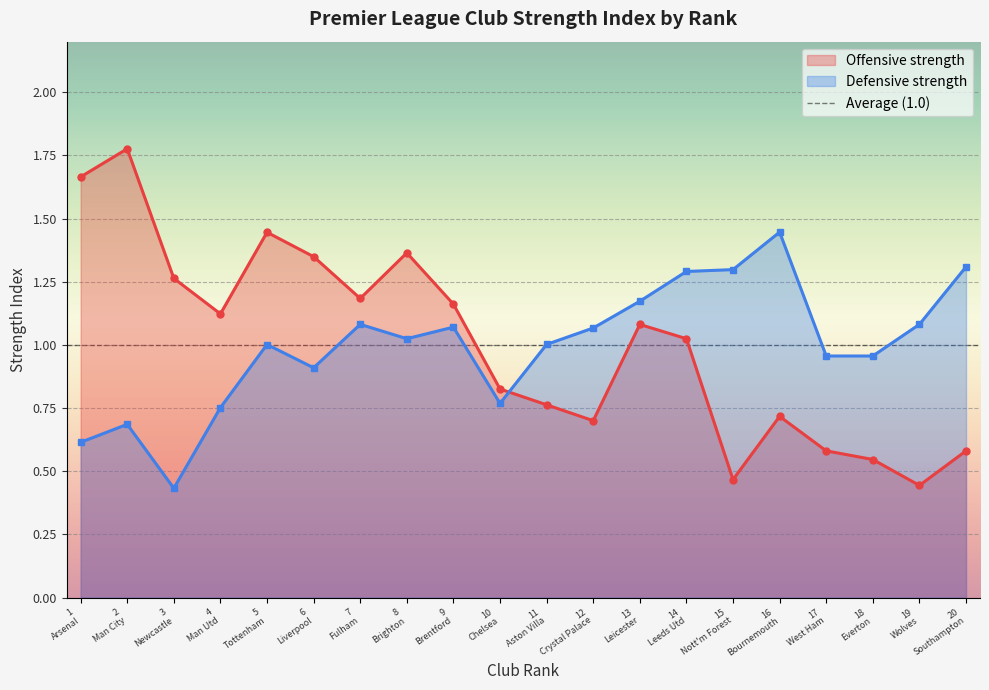

After their last crossing, which series has the higher values: Defensive strength or Offensive strength?

Defensive strength